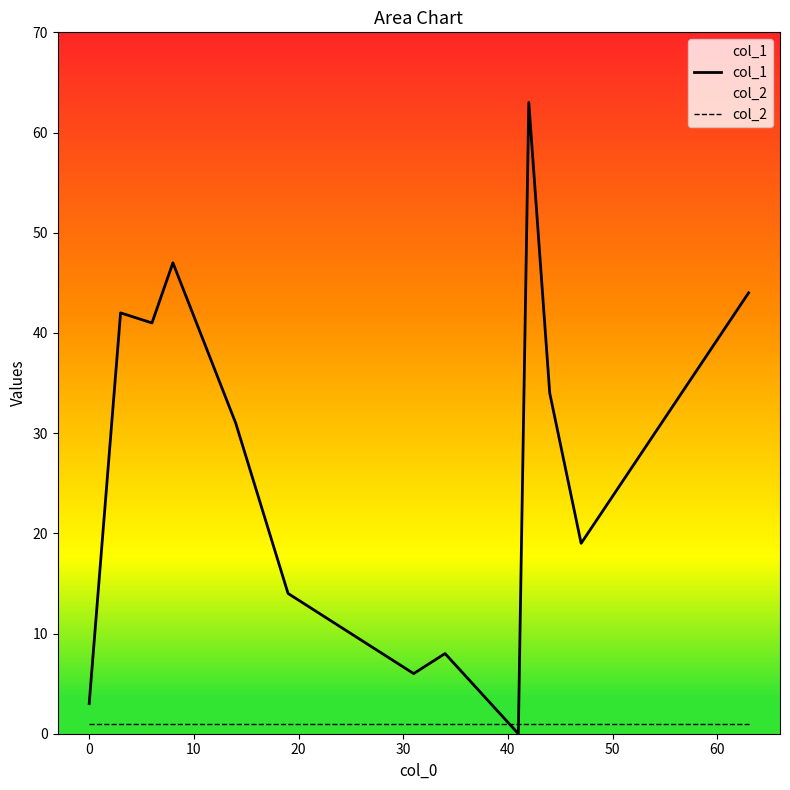

Rank the series by their maximum value, from lowest to highest.

col_2, col_1